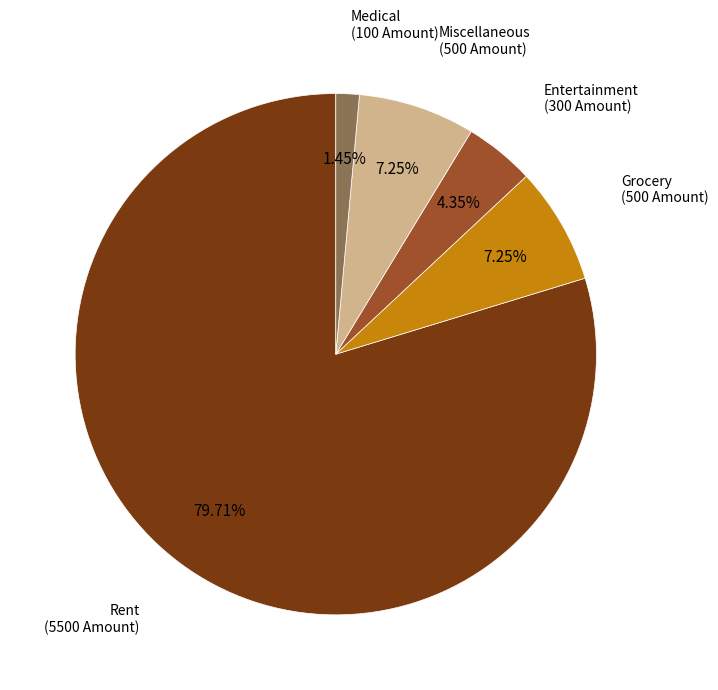

To the nearest percent, what percentage of the pie is Grocery?

7%